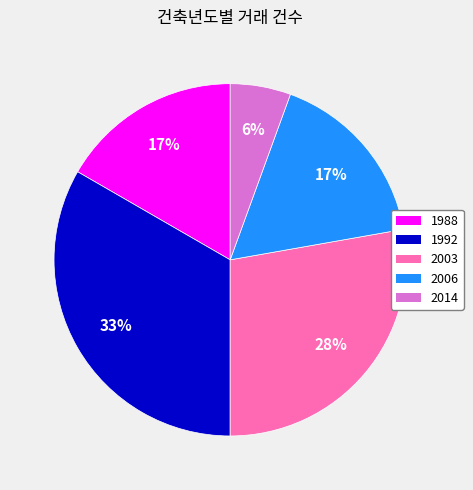

Between 2014 and 1988, which is larger?

1988